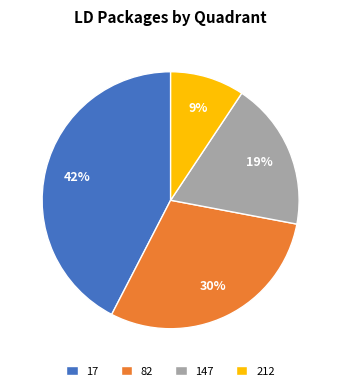

Is it true that 82 is 19% of the pie?

False